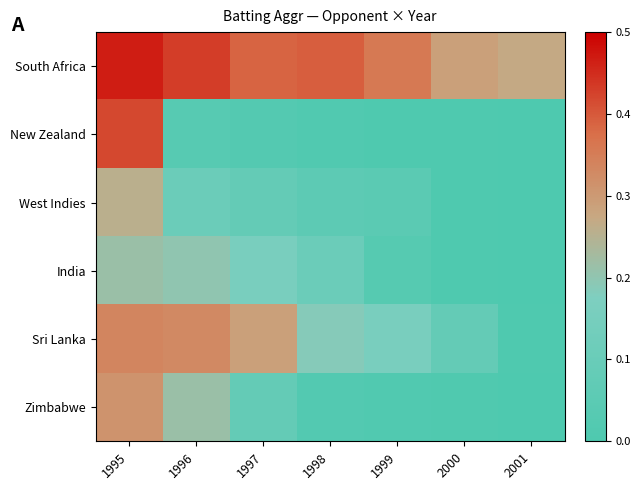

What is the difference between the highest and lowest values at 1998?

913